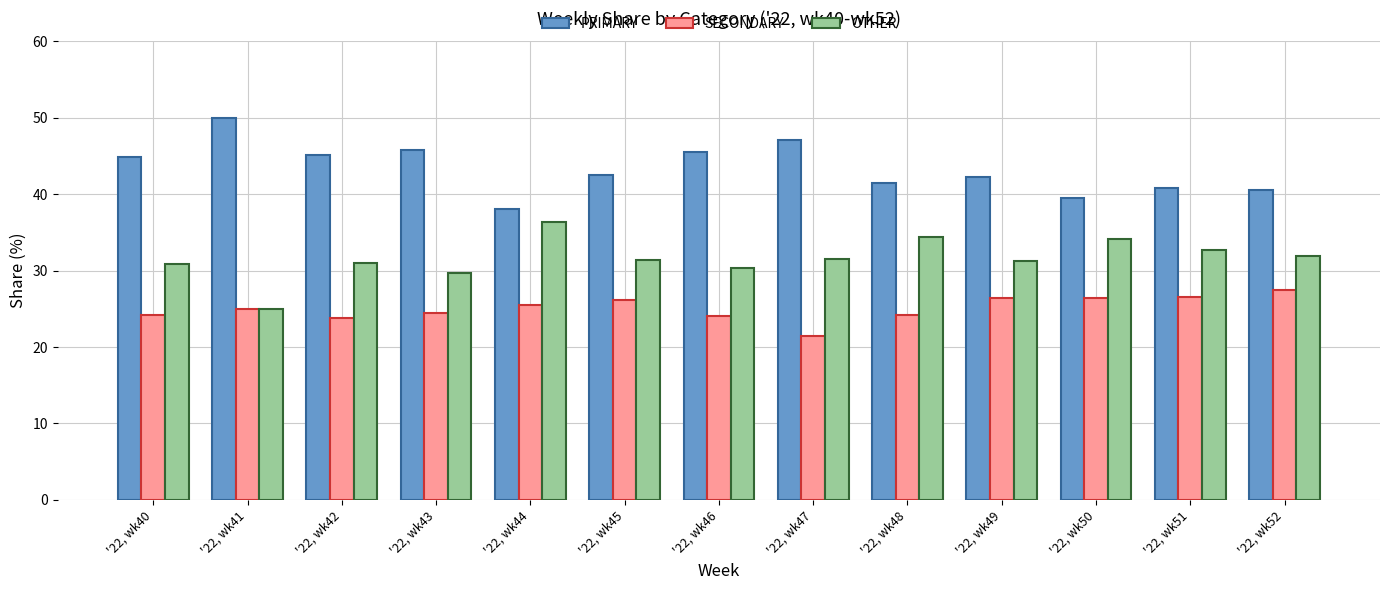

Rank the categories by OTHER value from highest to lowest.

'22, wk44, '22, wk48, '22, wk50, '22, wk51, '22, wk52, '22, wk47, '22, wk45, '22, wk49, '22, wk42, '22, wk40, '22, wk46, '22, wk43, '22, wk41